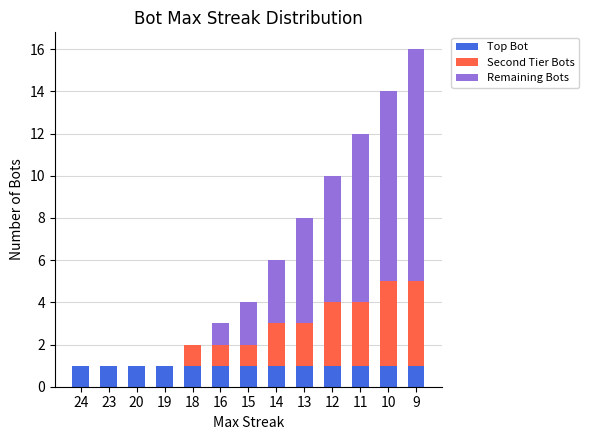

At which category is the sum across all series the highest?

9